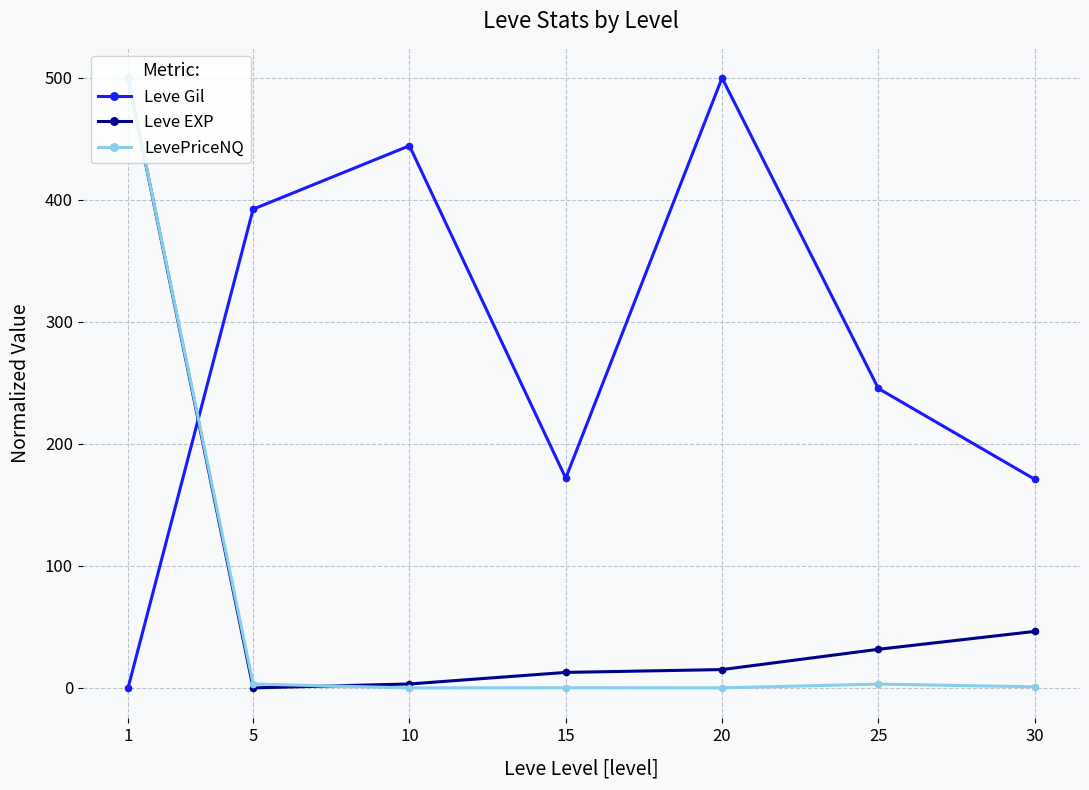

How many values in Leve EXP are above zero?

6